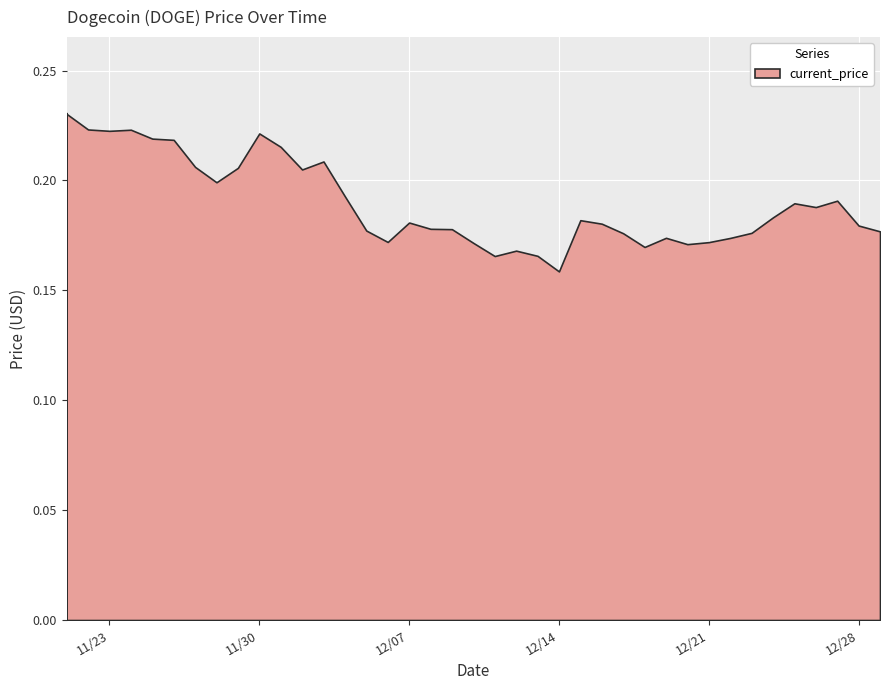

Reading left to right, list all the values displayed in this chart.

0.2	0.2	0.2	0.2	0.2	0.2	0.2	0.2	0.2	0.2	0.2	0.2	0.2	0.2	0.2	0.2	0.2	0.2	0.2	0.2	0.2	0.2	0.2	0.2	0.2	0.2	0.2	0.2	0.2	0.2	0.2	0.2	0.2	0.2	0.2	0.2	0.2	0.2	0.2	0.2